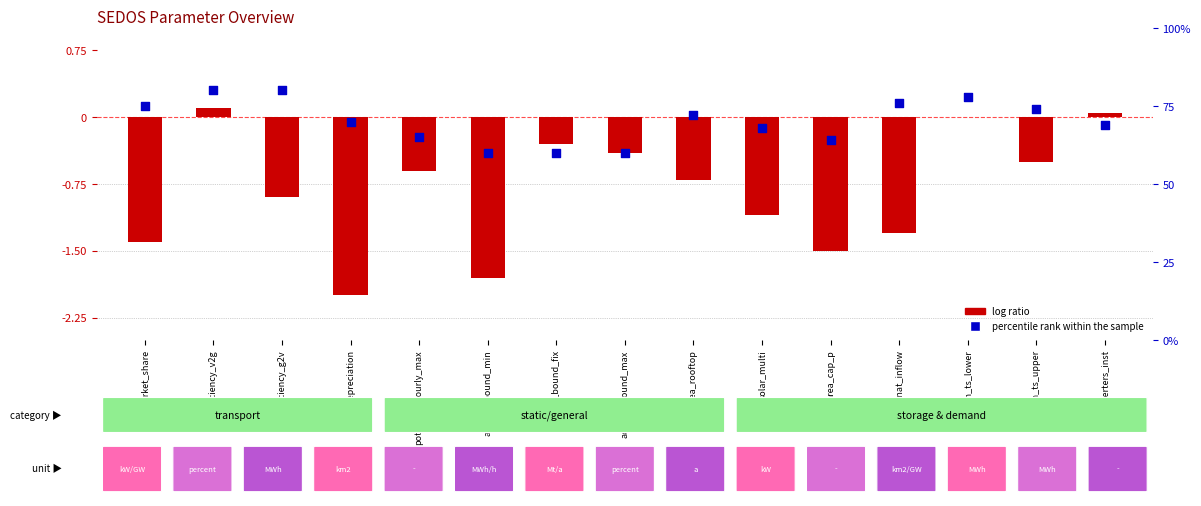

Is the value of percentile rank within the sample at activity_bound_fix greater than the value of log ratio at area_cap_p?

Yes